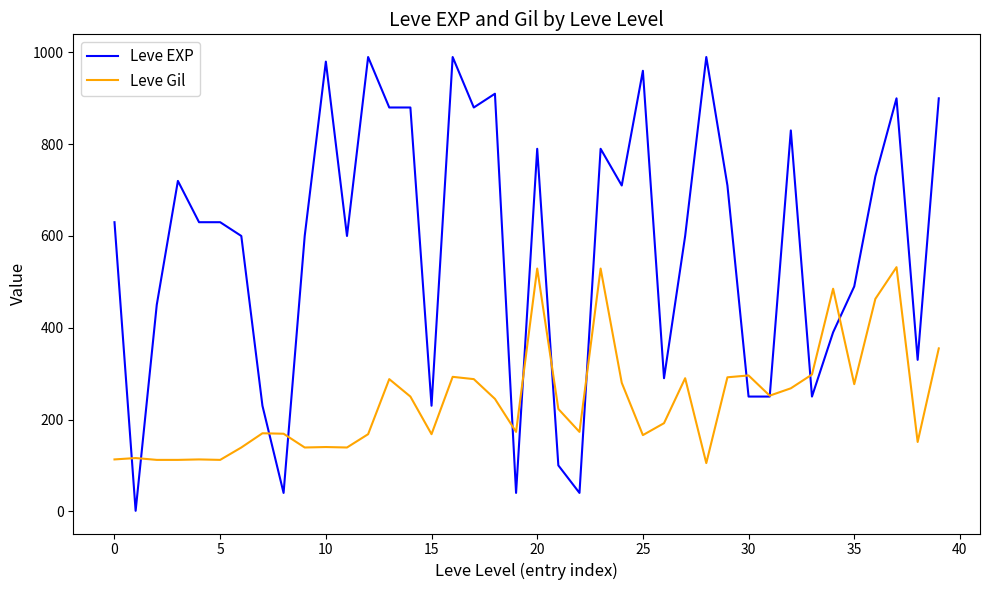

Which series has the widest spread of values?

Leve EXP